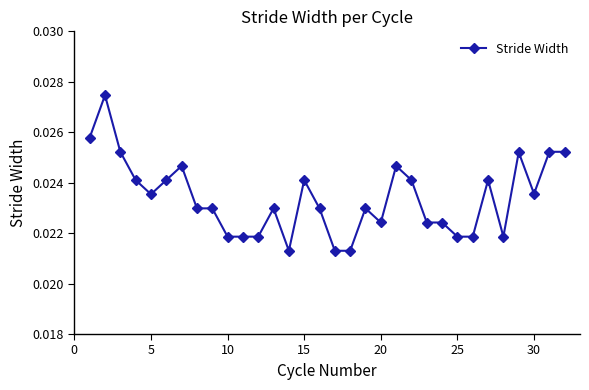

What is the sum of all values?

0.7